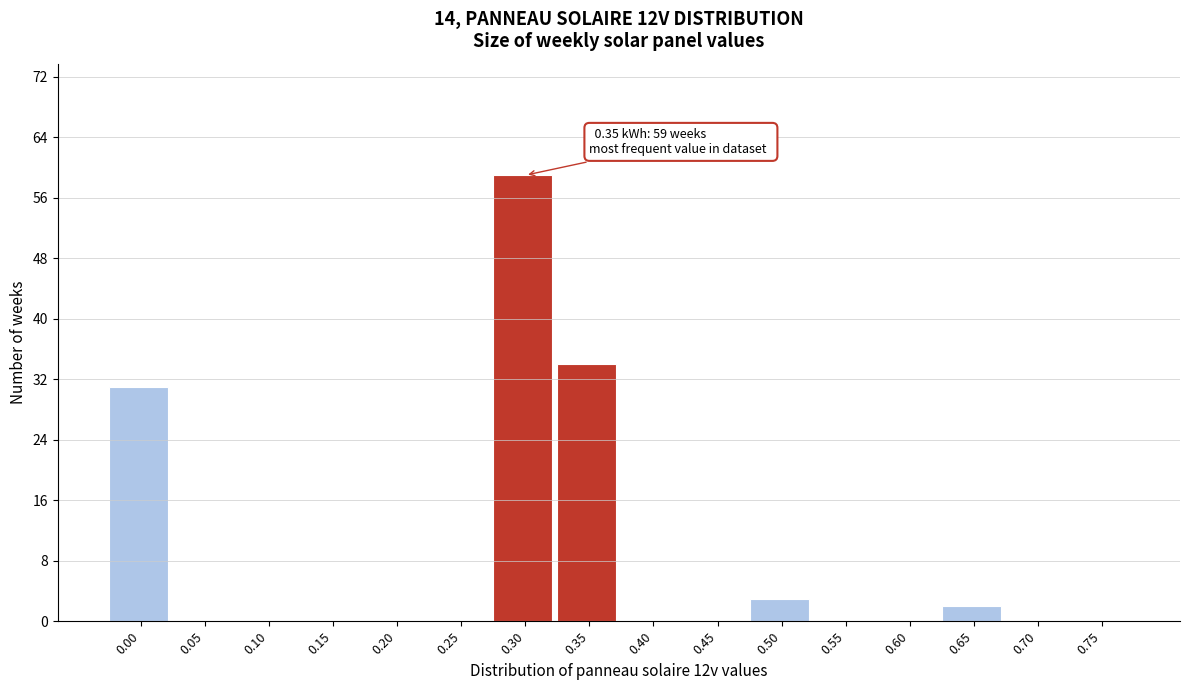

Reading left to right, transcribe all the data shown in this chart.

0.00=31	0.05=0	0.10=0	0.15=0	0.20=0	0.25=0	0.30=59	0.35=34	0.40=0	0.45=0	0.50=3	0.55=0	0.60=0	0.65=2	0.70=0	0.75=0